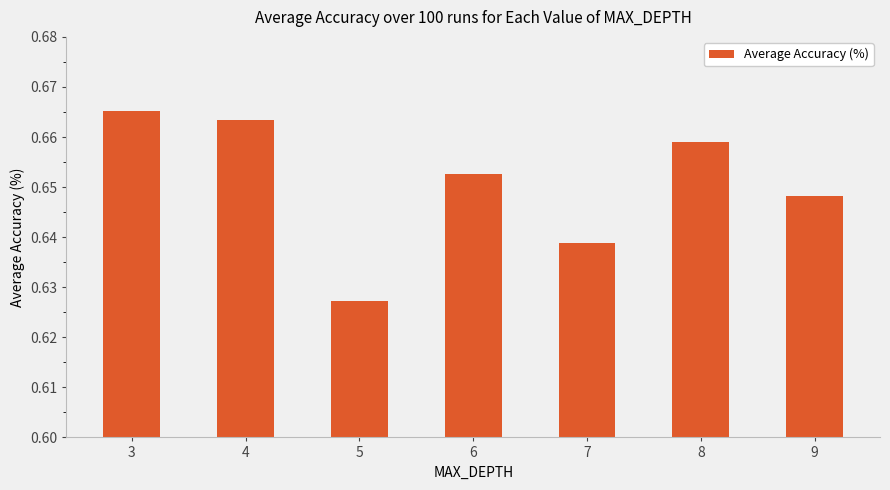

The chart shows a value of 0.9 at 7. True or false?

False